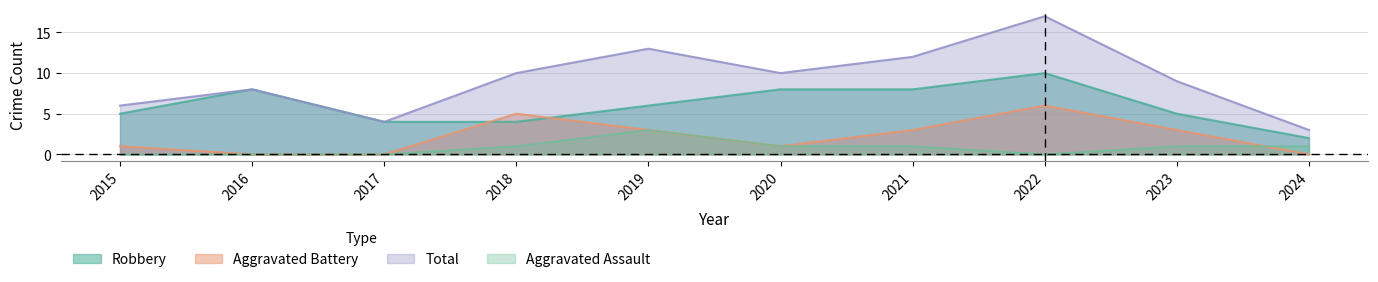

Where is the first local maximum for Aggravated Battery?

2018